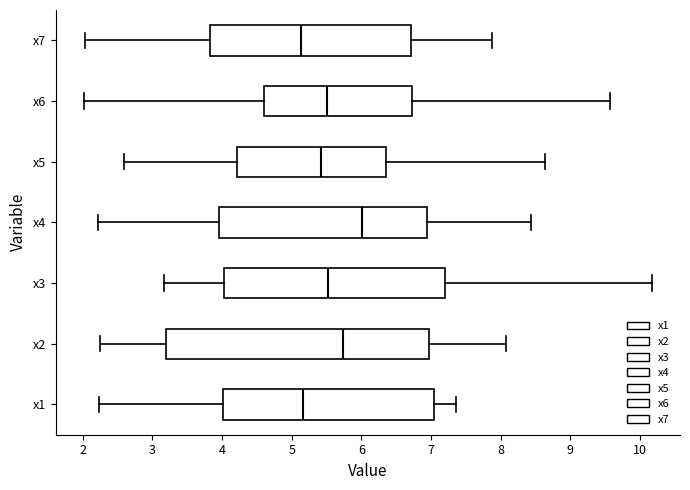

Which box has the furthest to the right median line?

x4